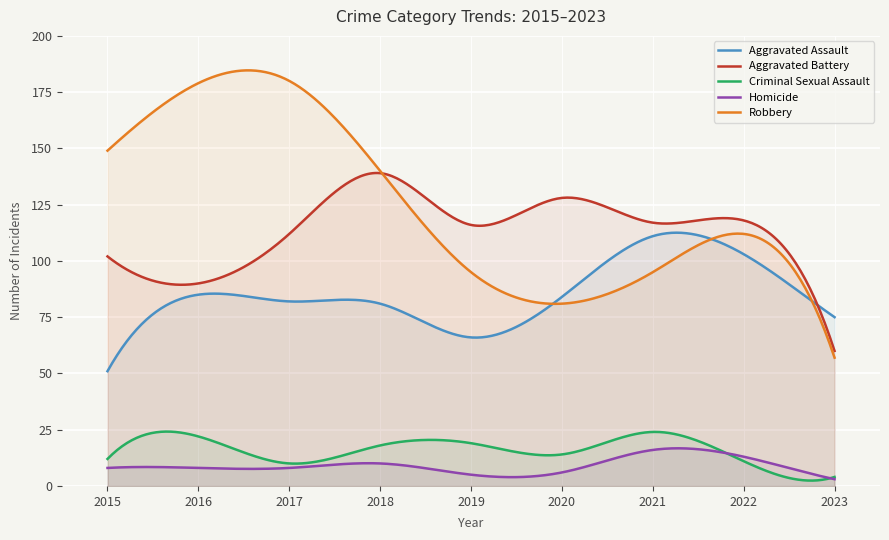

Between which two adjacent categories do Aggravated Assault and Aggravated Battery first intersect?

2022 and 2023